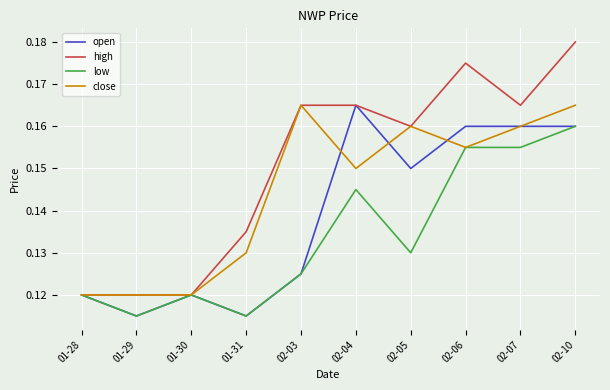

Is it true that close equals 0.2 at 01-30?

False